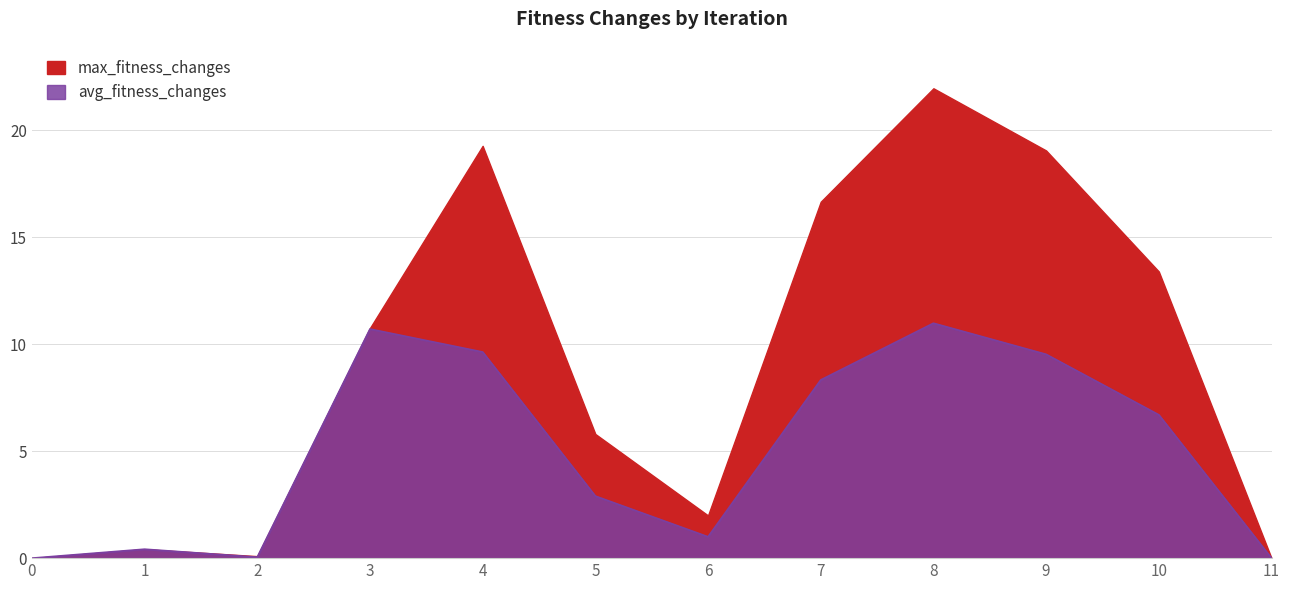

What are all the series names shown in the legend?

max_fitness_changes, avg_fitness_changes